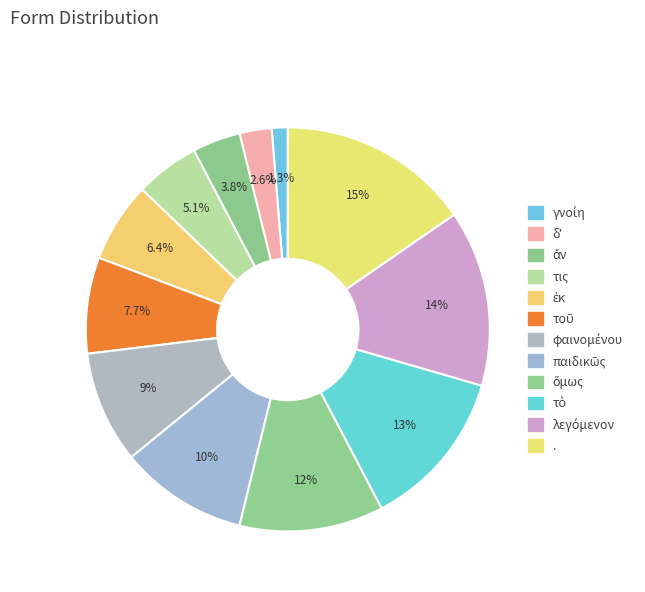

Is it true that τὸ is 13% of the pie?

True